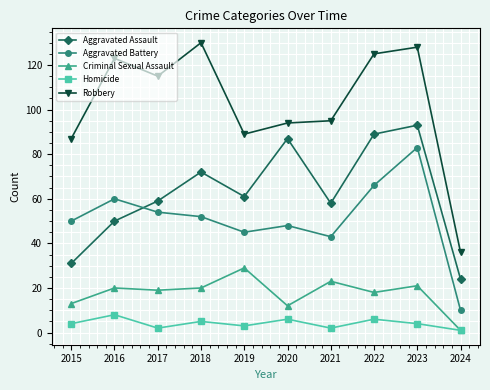

Rank the series by their maximum value, from lowest to highest.

Homicide, Criminal Sexual Assault, Aggravated Battery, Aggravated Assault, Robbery